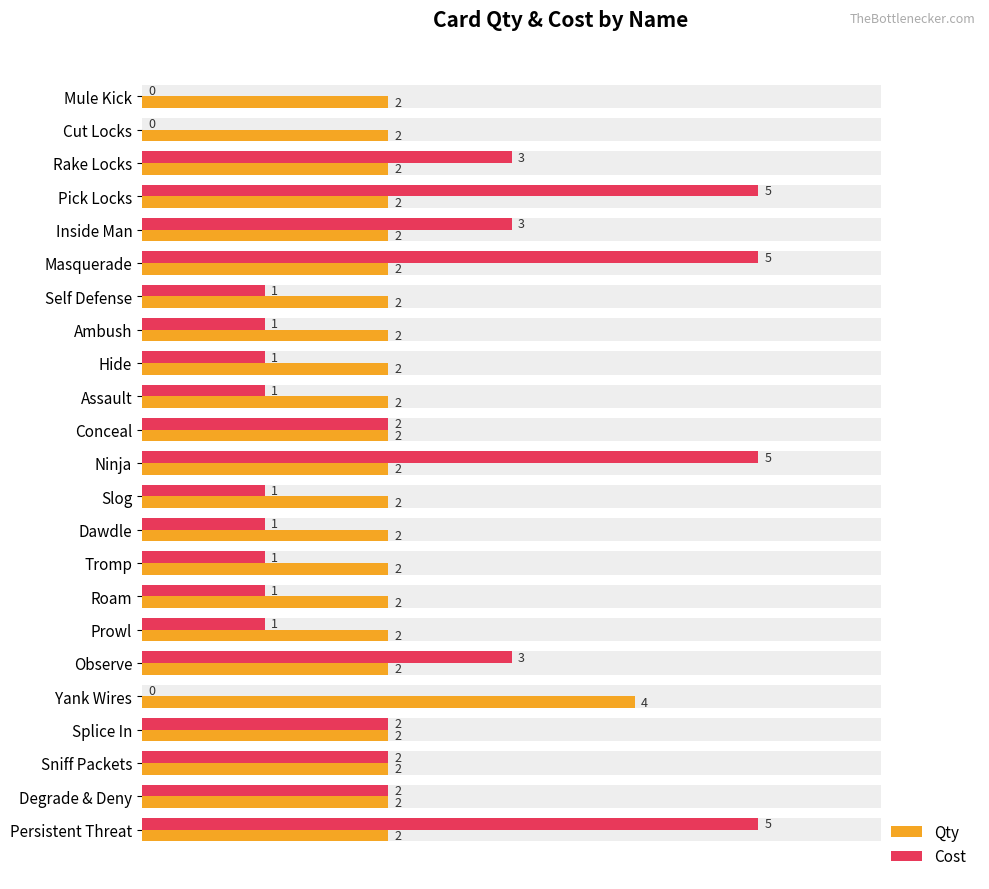

Reading left to right, what are all the values shown in this chart?

Qty: 2	2	2	2	2	2	2	2	2	2	2	2	2	2	2	2	2	2	4	2	2	2	2
Cost: 0	0	3	5	3	5	1	1	1	1	2	5	1	1	1	1	1	3	0	2	2	2	5